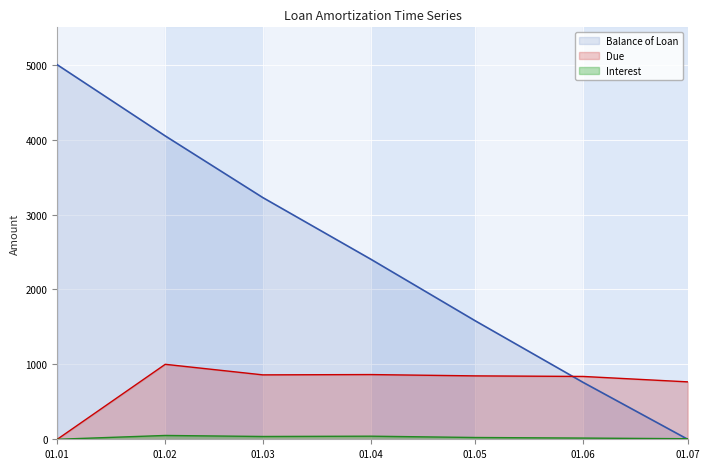

What is the average value of the Balance of Loan series?

2431.8